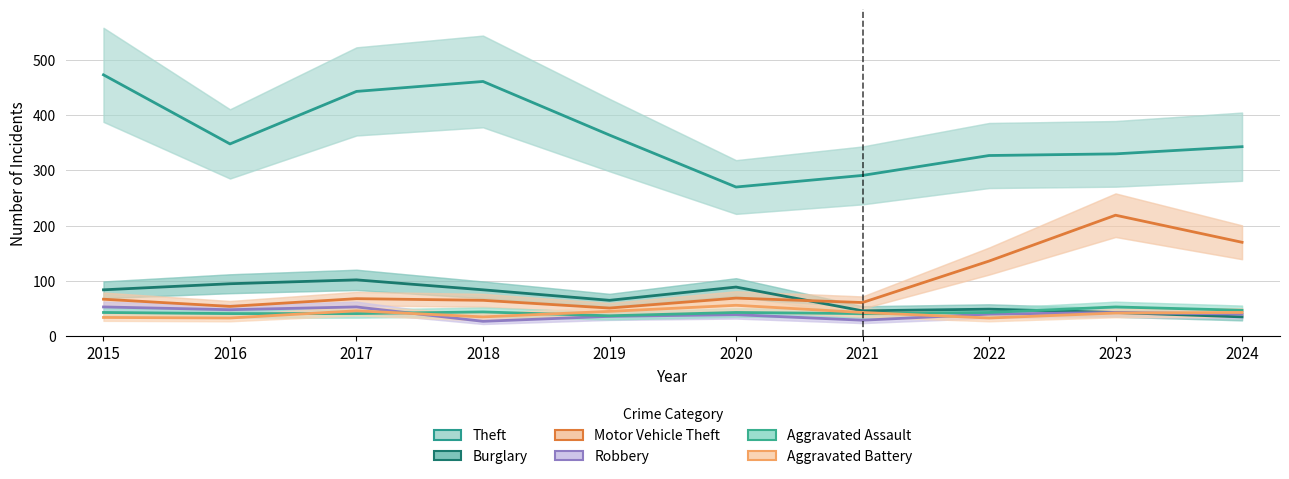

Which series has the widest spread of values?

Theft